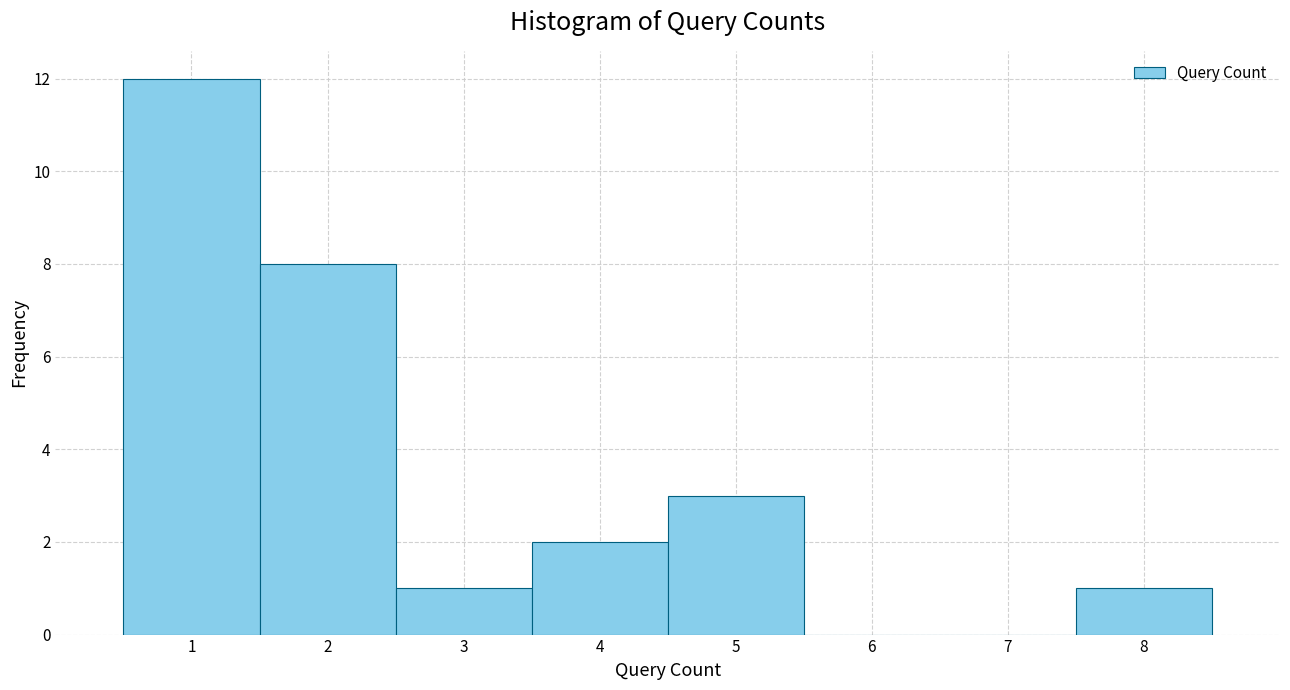

Reading left to right, transcribe this chart: for each bar, give the range it covers on the x-axis and its height. The values are not printed on the chart, so give them approximately, as read against the axis.

0.5 to 1.5: 12
1.5 to 2.5: 8
2.5 to 3.5: 1
3.5 to 4.5: 2
4.5 to 5.5: 3
5.5 to 6.5: 0
6.5 to 7.5: 0
7.5 to 8.5: 1